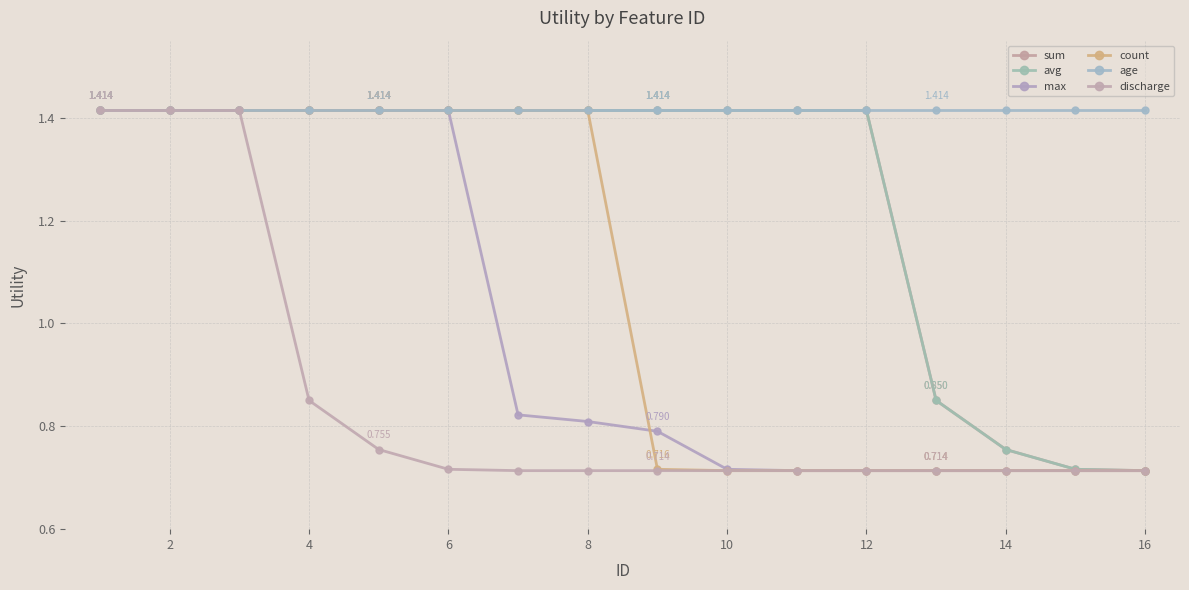

Does the chart have visible grid lines?

Yes